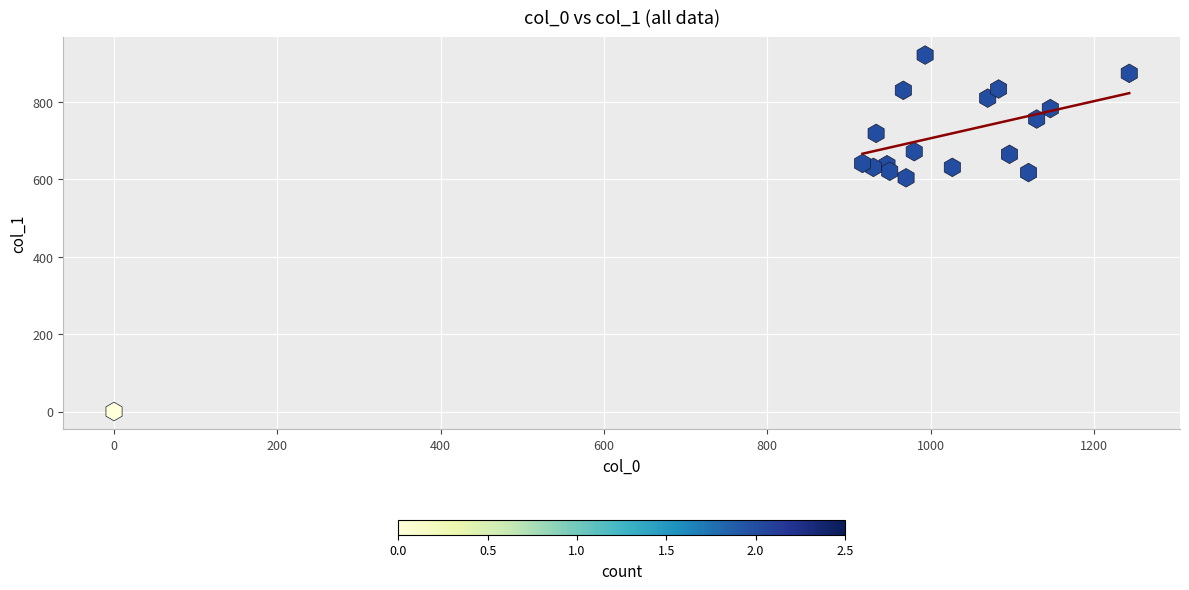

What Y value in the scatter plot is closest to 460?

604.1